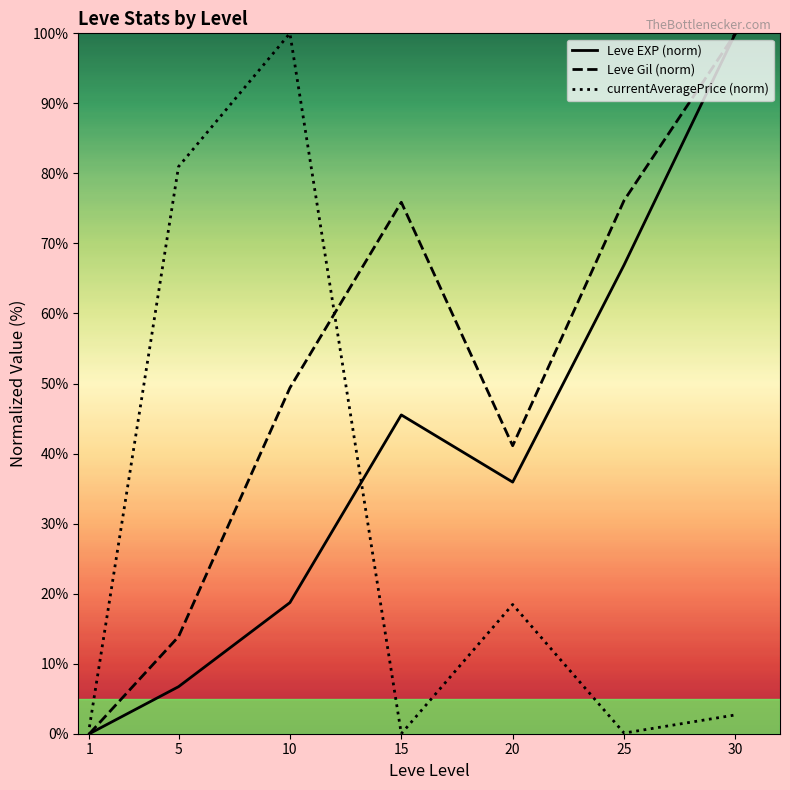

At which category does Leve Gil (norm) reach its first local valley?

20